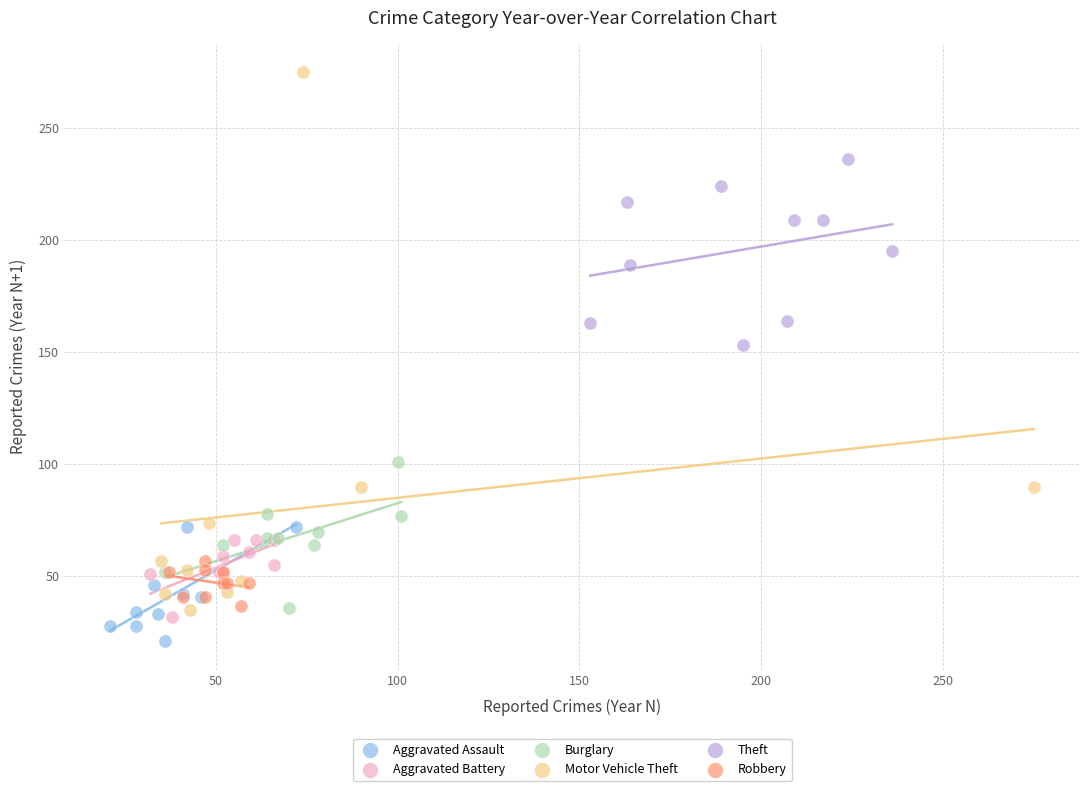

Which series has the largest Y range (max minus min)?

Motor Vehicle Theft